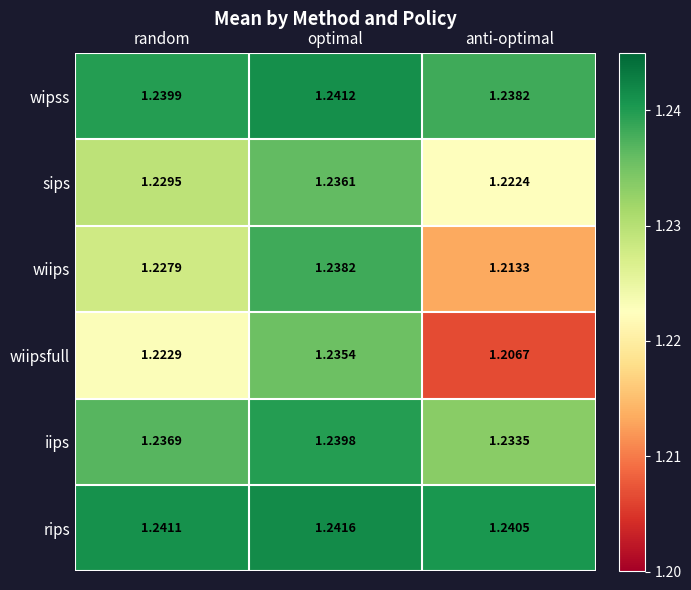

Which series has the largest total across all categories?

rips